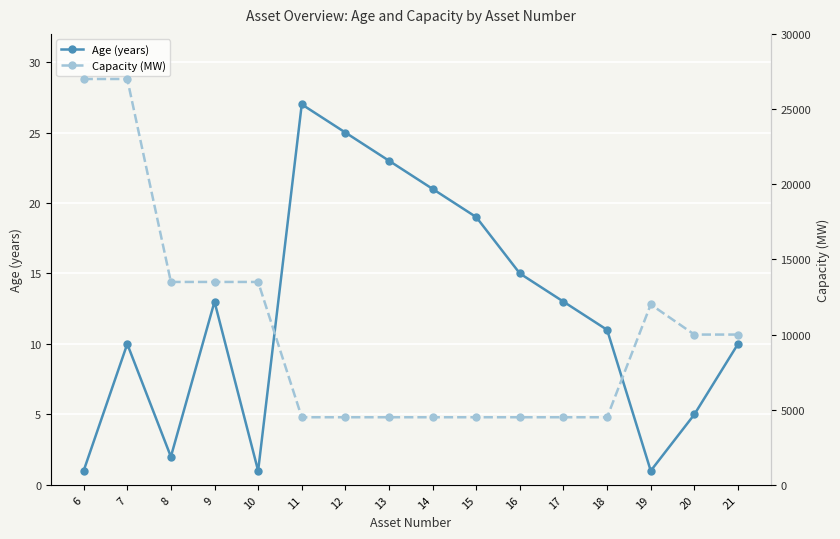

Rank the series by their average value, from lowest to highest.

Age (years), Capacity (MW)